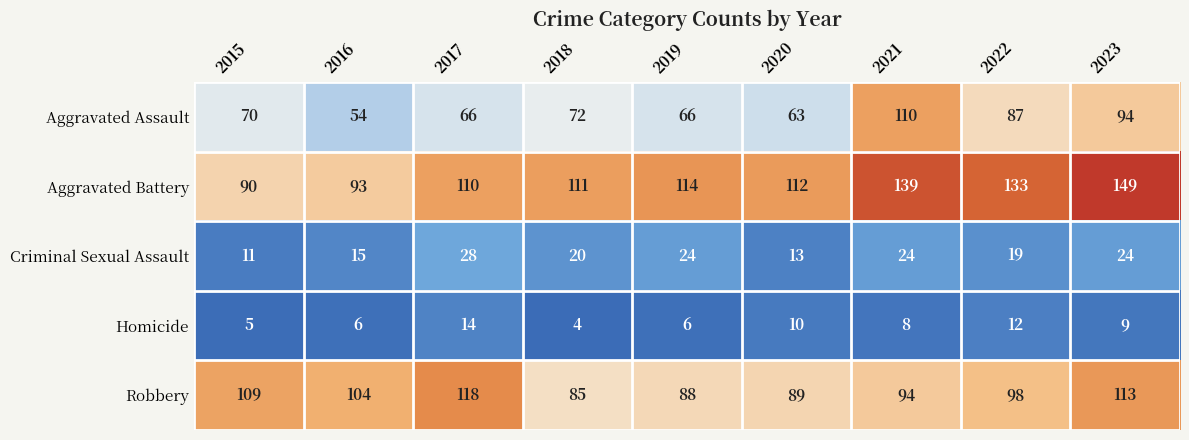

At how many categories does at least one series exceed 123?

3